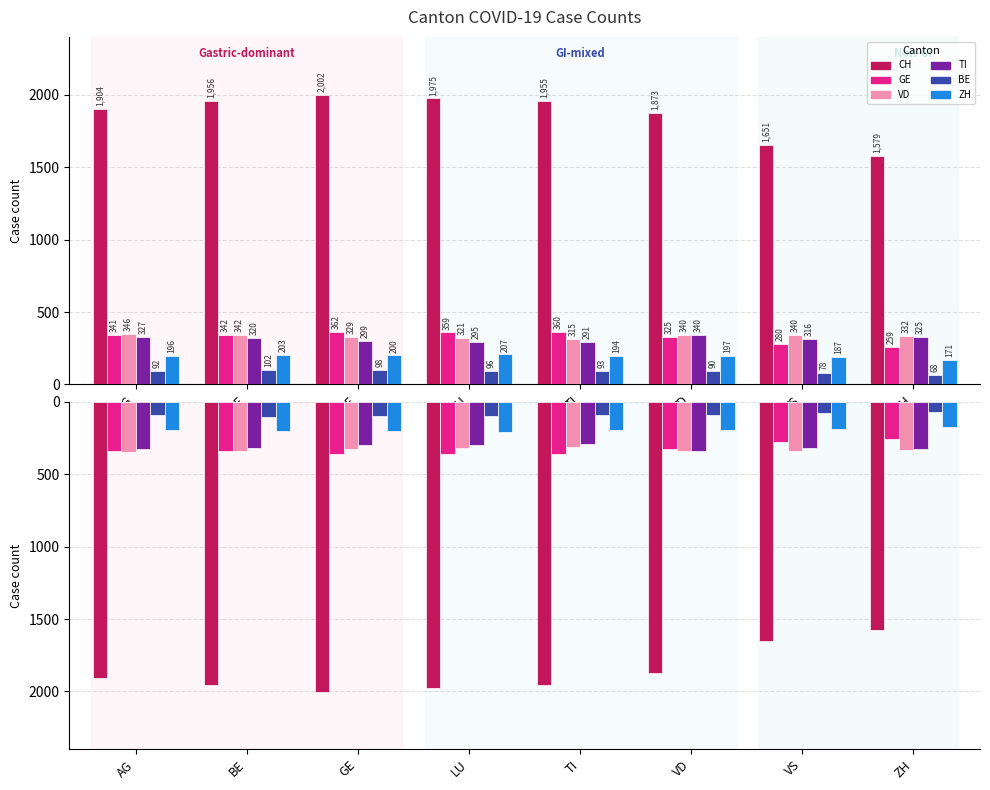

At how many categories does at least one series exceed 340?

8